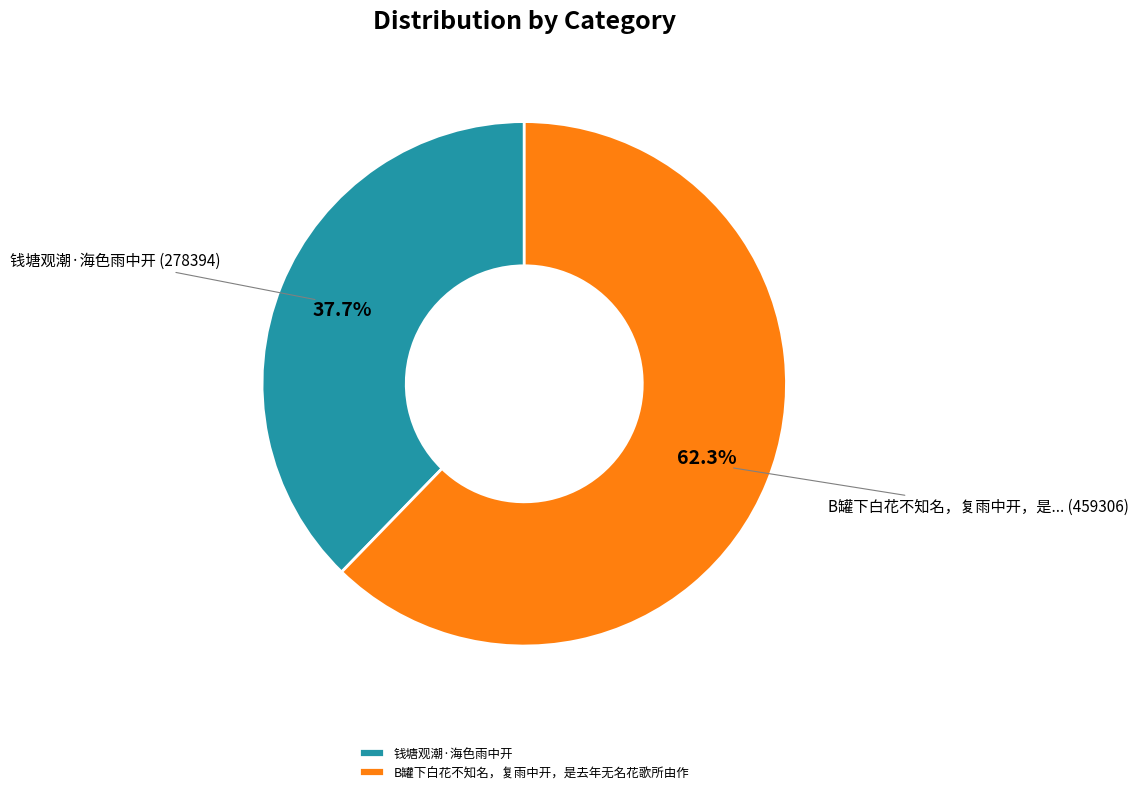

To the nearest percent, what is the difference between the B罐下白花不知名，复雨中开，是去年无名花歌所由作 and 钱塘观潮·海色雨中开 slice percentages?

25%